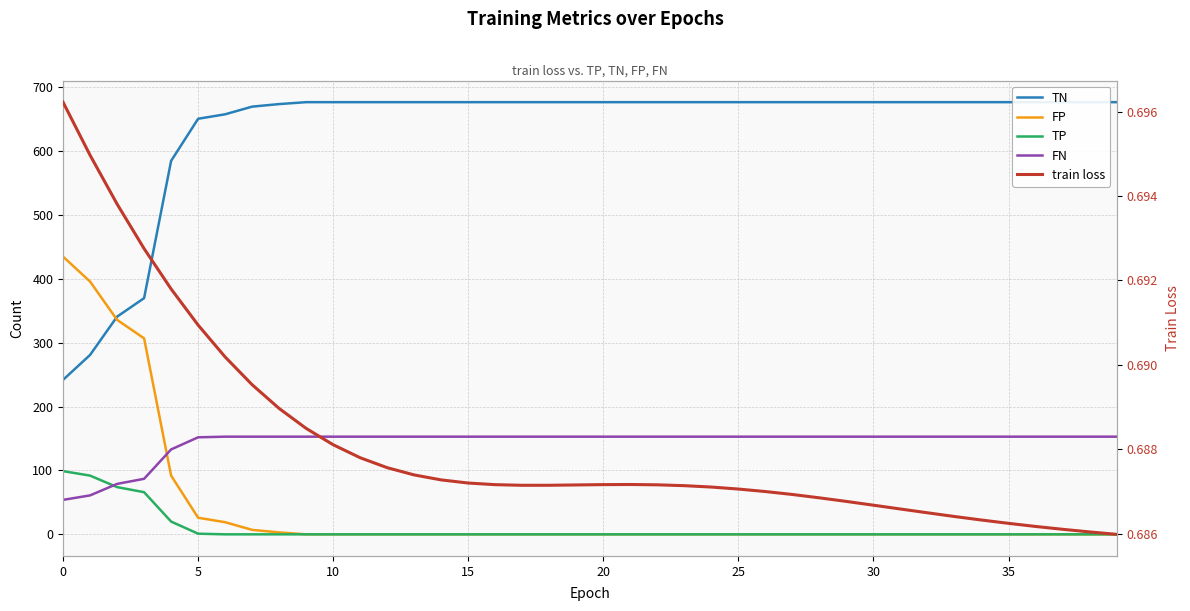

Which series has the widest spread of values?

TN